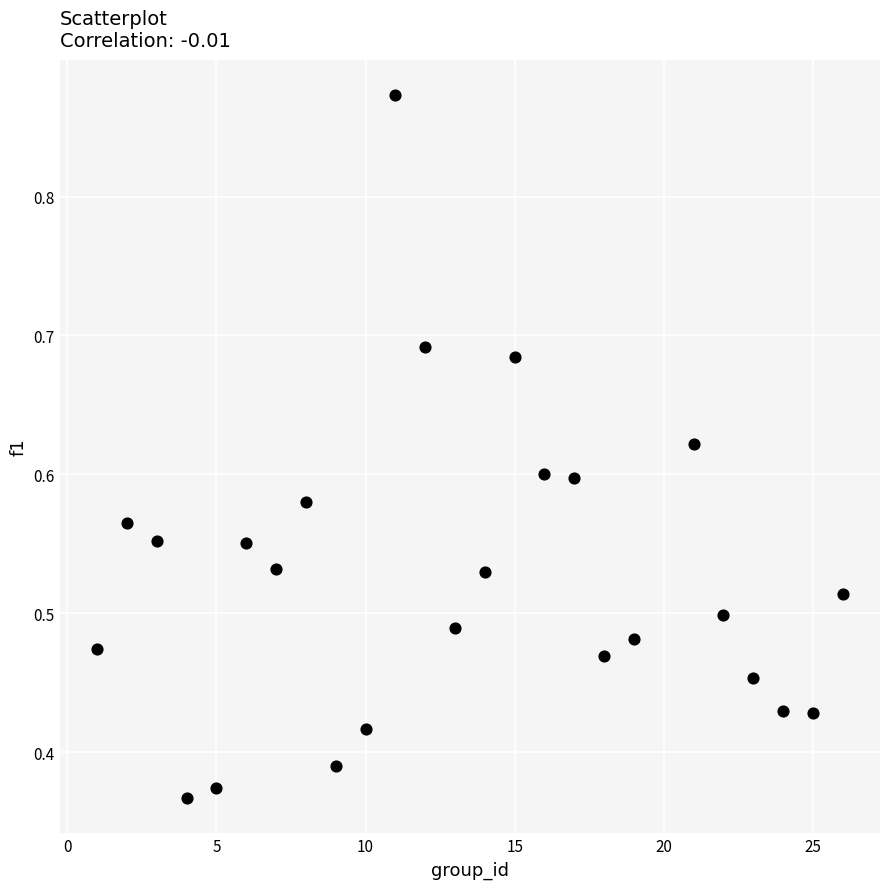

What is the range of X values (max minus min)?

25.0